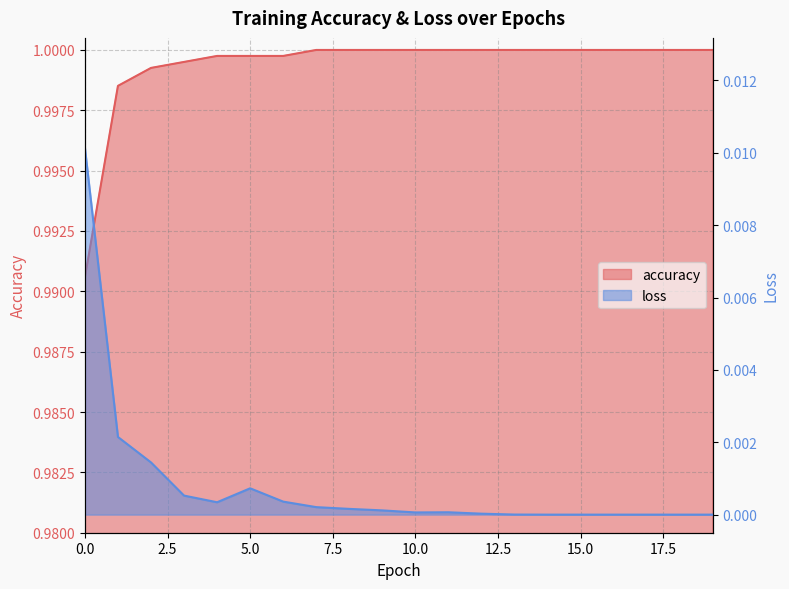

What is the spread (max minus min) of values at 4?

1.0